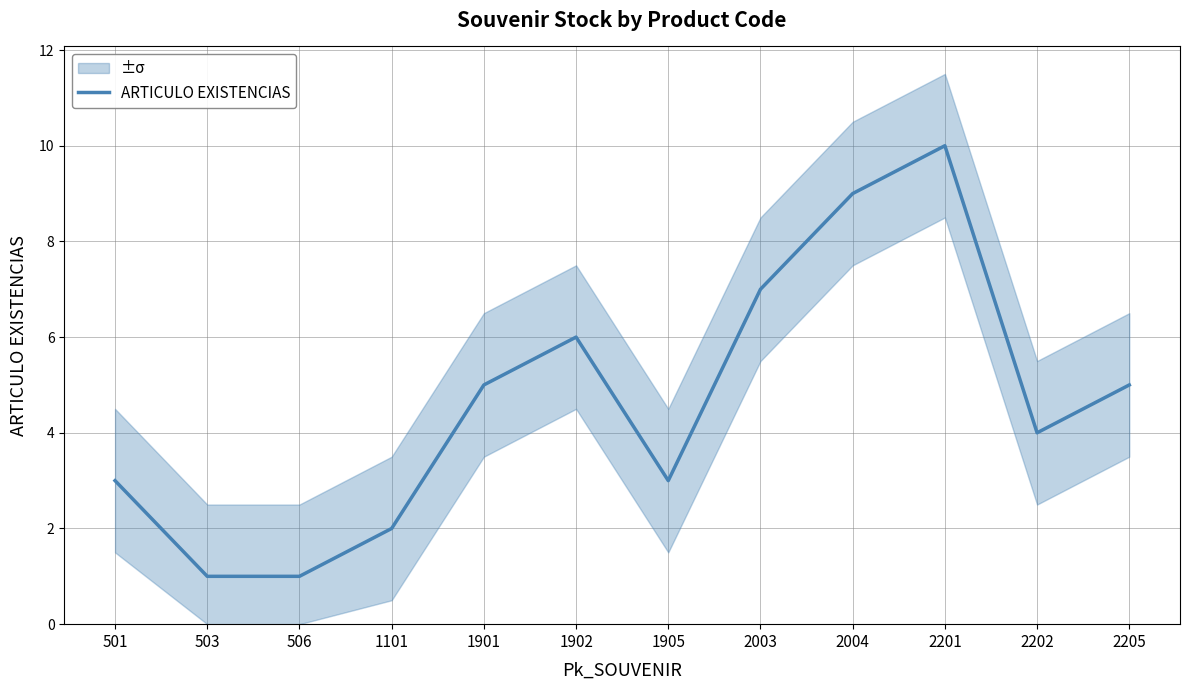

Which category has the lowest value across all series?

503